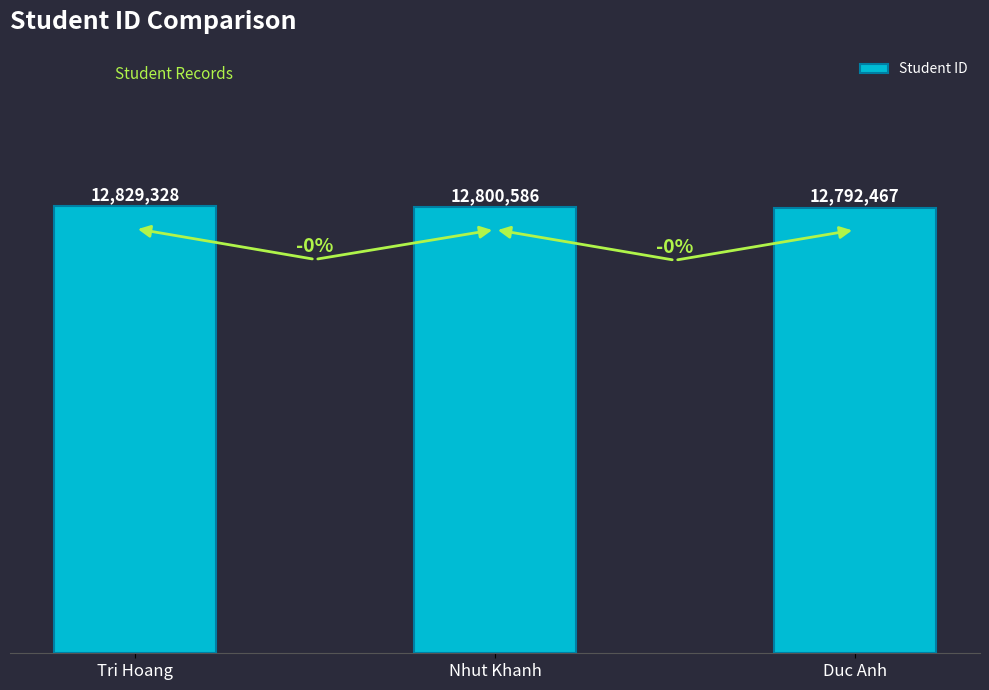

Are the bars horizontal?

No